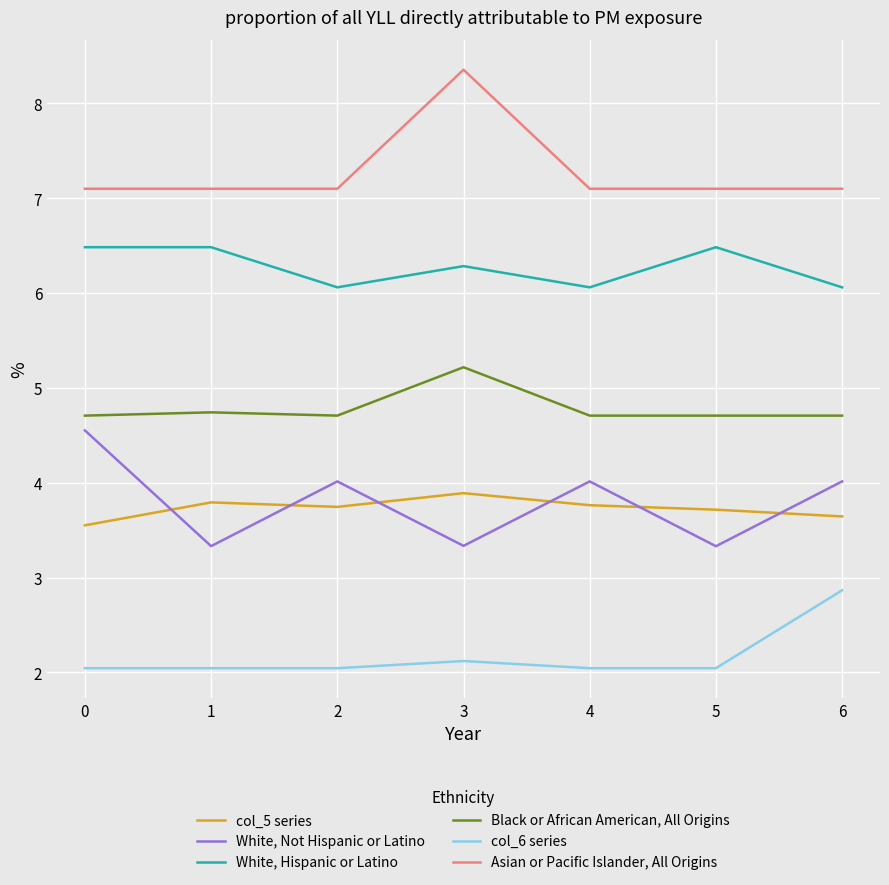

True or false: Asian or Pacific Islander, All Origins and col_5 series intersect in this chart.

False